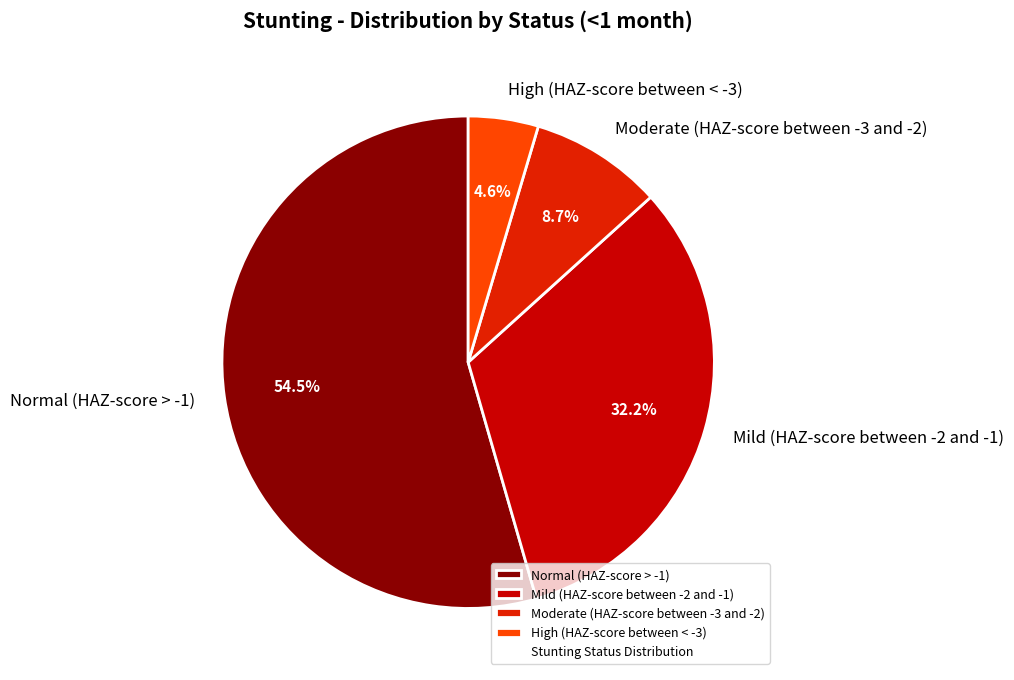

Is it true that Mild (HAZ-score between -2 and -1) is 32% of the pie?

True